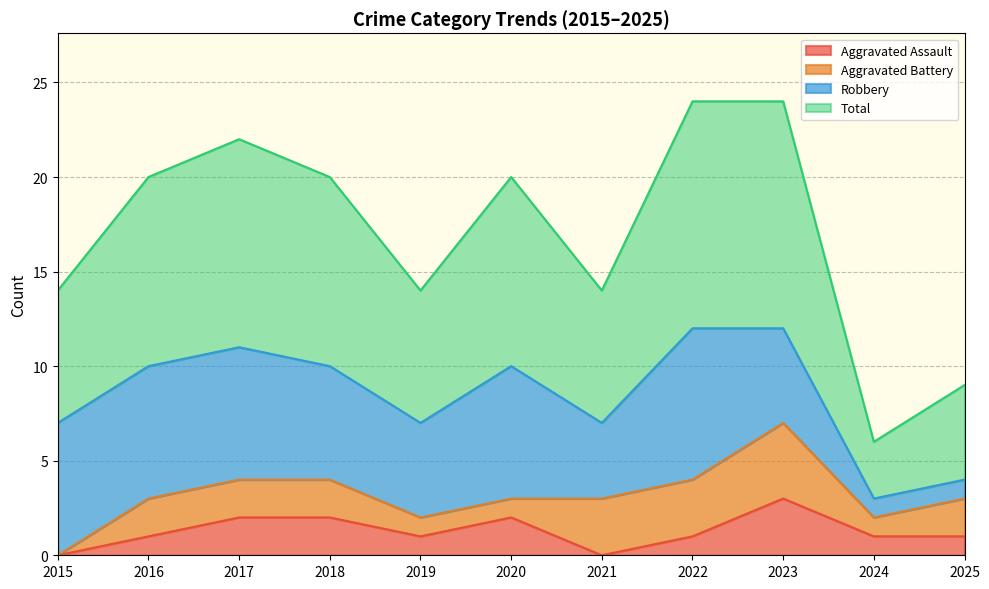

What is the value of the Total point at the 3rd from the left?

22